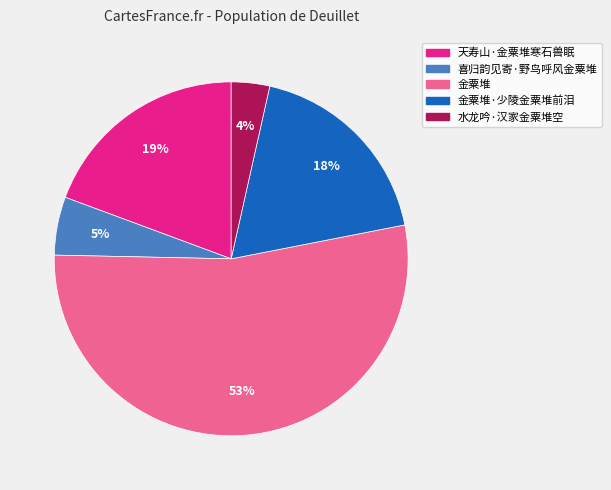

Is there any slice that represents more than half of the pie?

Yes